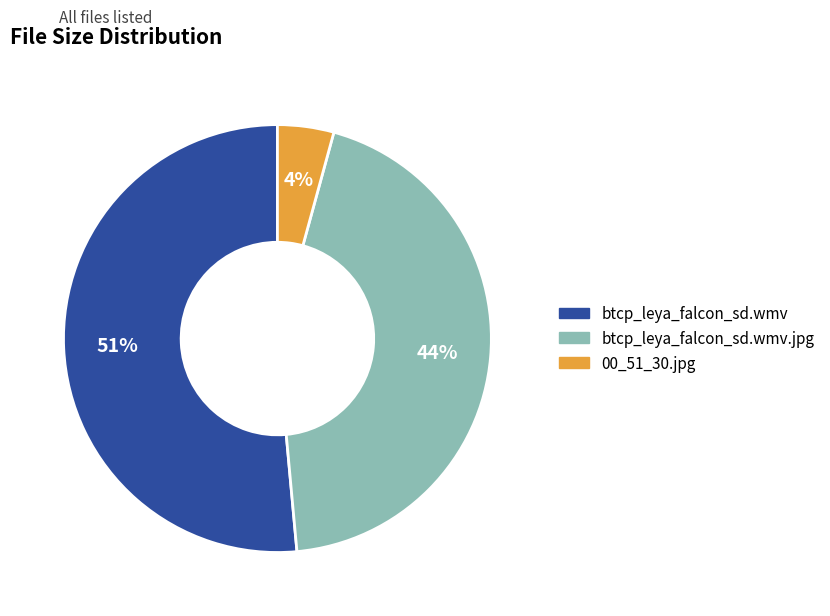

What is the ratio of the value at btcp_leya_falcon_sd.wmv to the value at btcp_leya_falcon_sd.wmv.jpg?

1.2